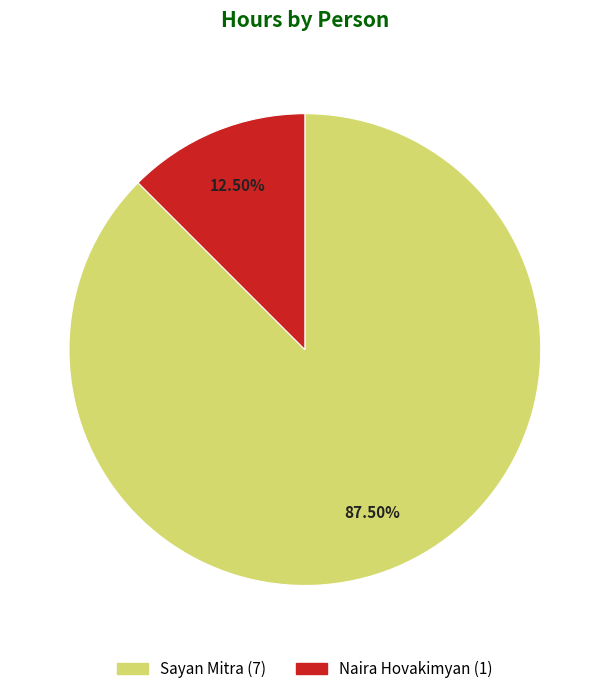

What is the ratio of the value at Sayan Mitra (7) to the value at Naira Hovakimyan (1)?

7.0